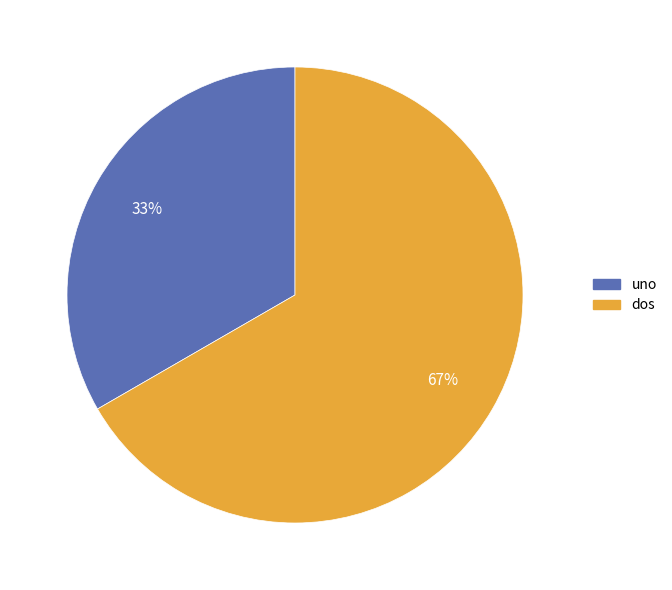

To the nearest percent, what is the combined percentage of dos and uno?

100%